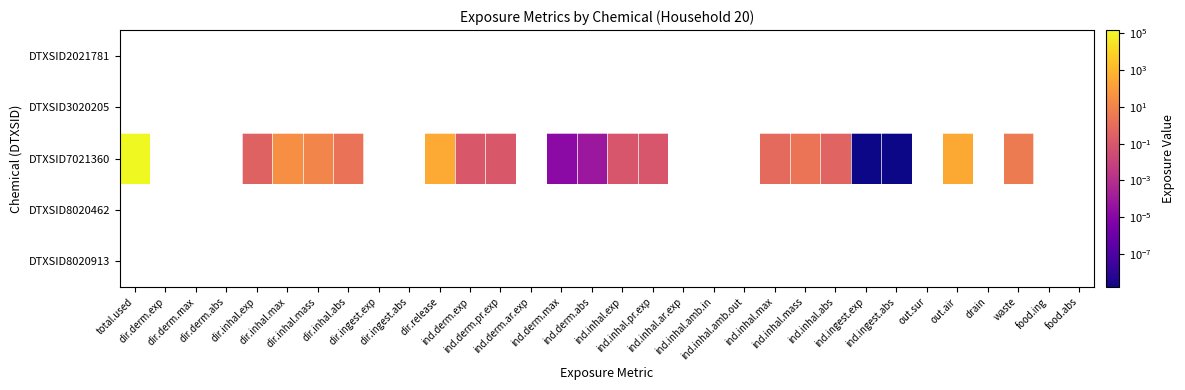

At which label does DTXSID8020462 reach its peak?

total.used